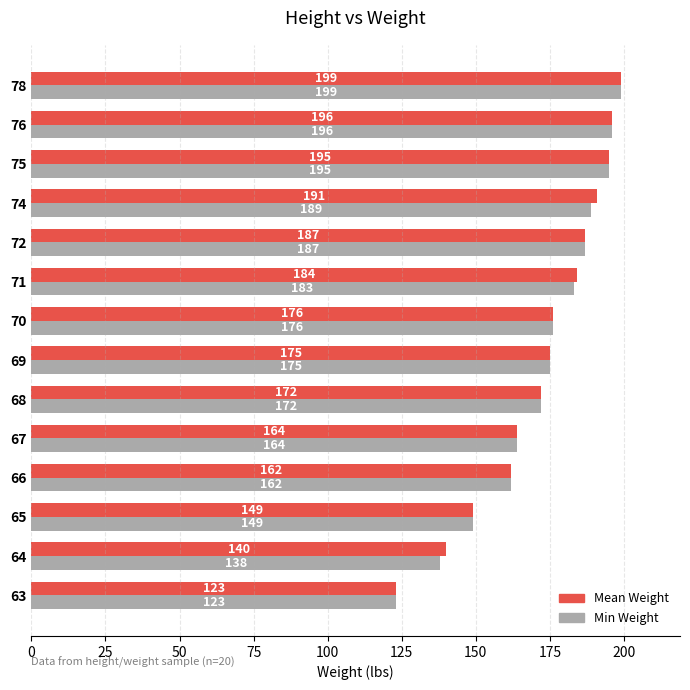

Rank the series by their average value, from lowest to highest.

Min Weight, Mean Weight